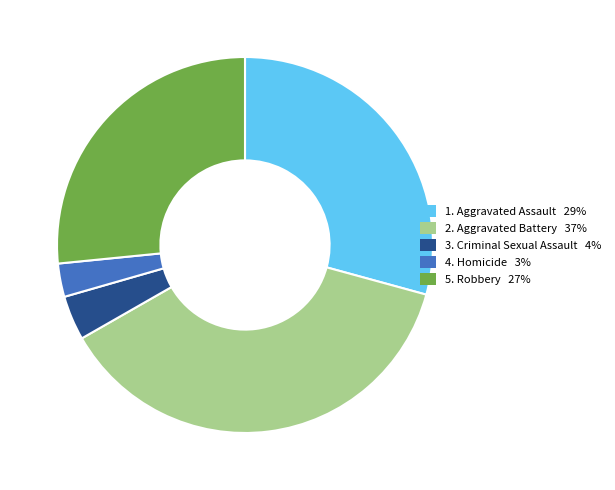

Is there any slice that represents more than half of the pie?

No